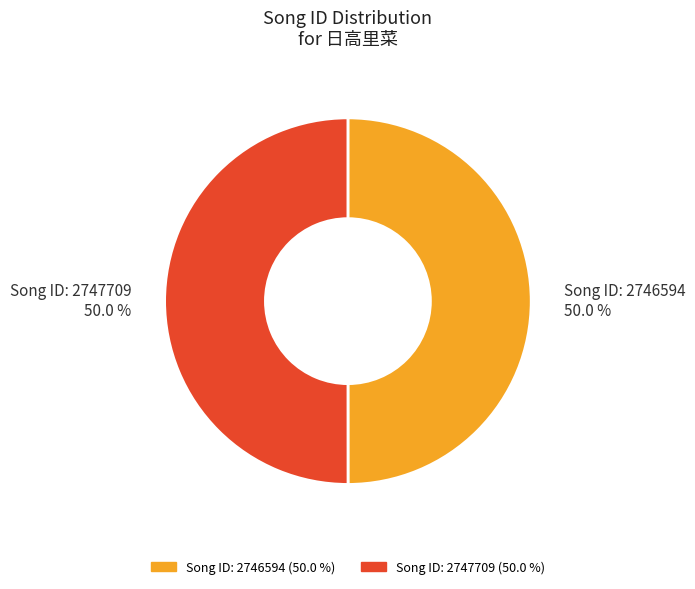

What is the ratio of the value at Song ID: 2746594 to the value at Song ID: 2747709?

1.0